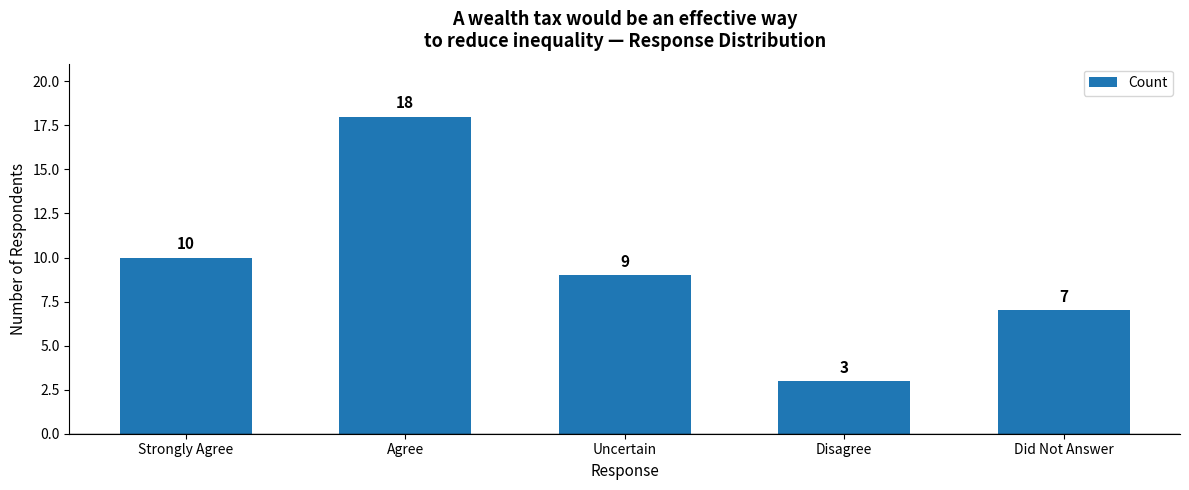

List the labels in order of value, smallest first.

Disagree, Did Not Answer, Uncertain, Strongly Agree, Agree